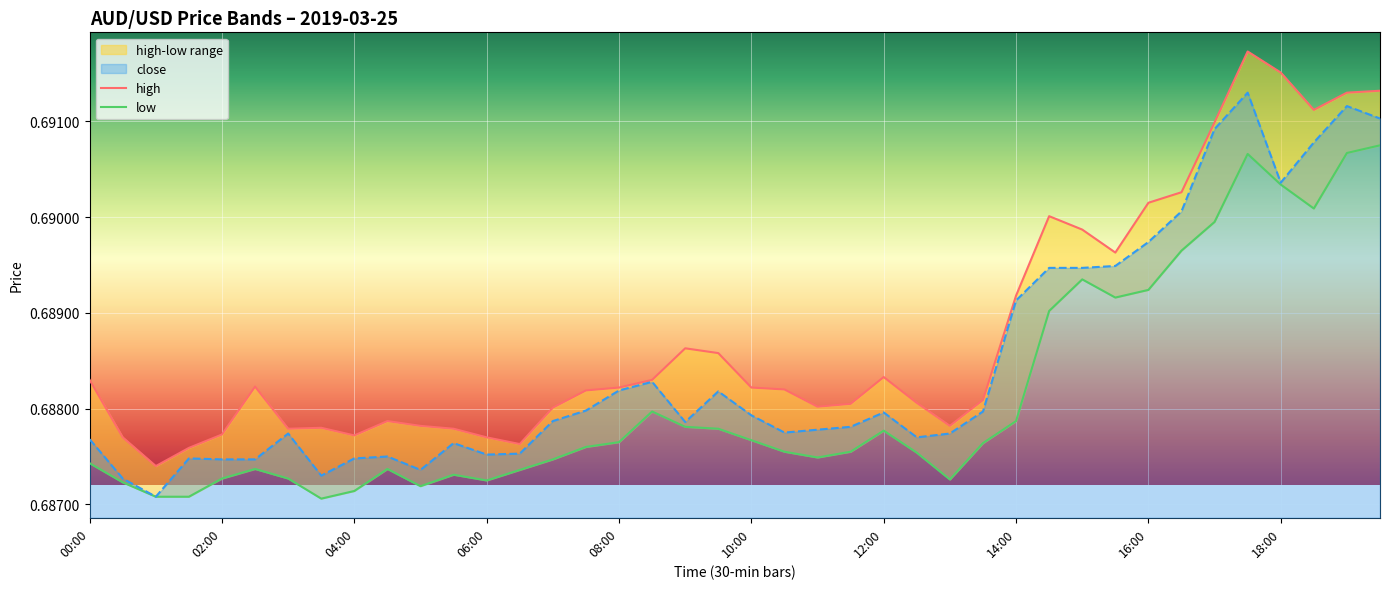

True or false: close and low cross at least once.

False